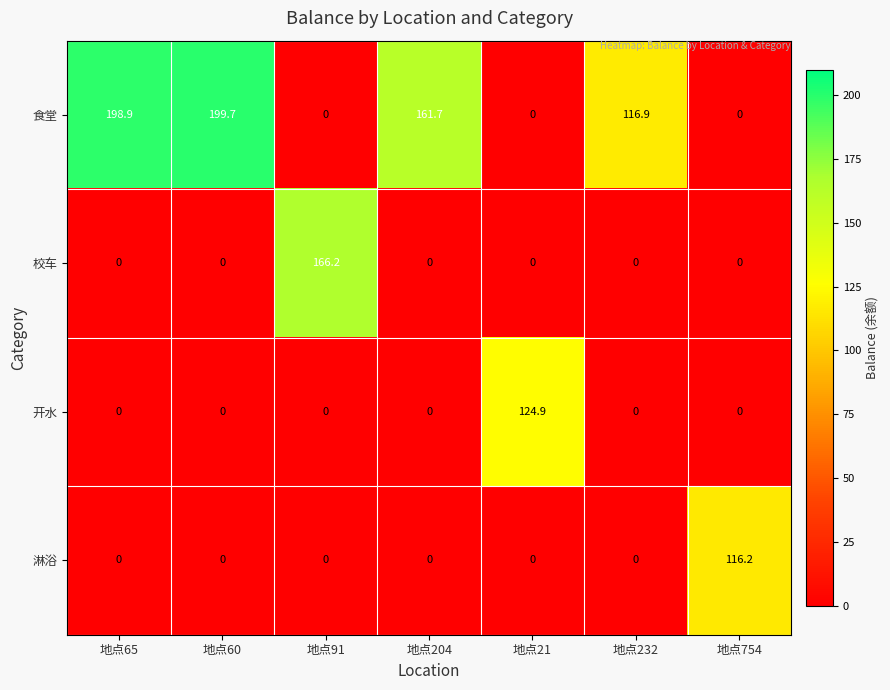

At which label is 食堂 closest to 99?

地点232